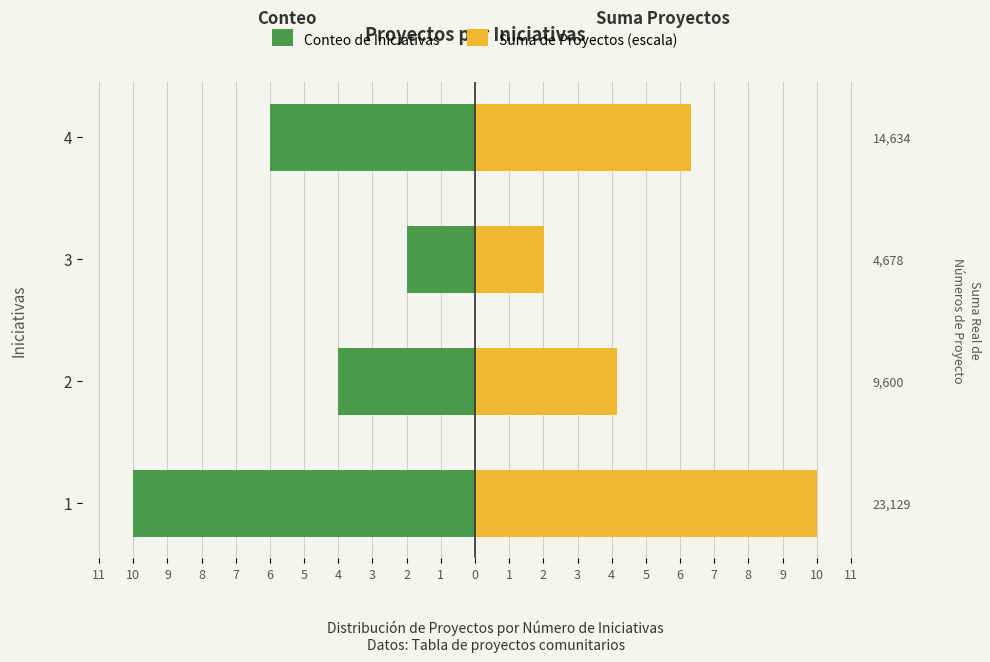

What is the smallest value displayed?

-10.0